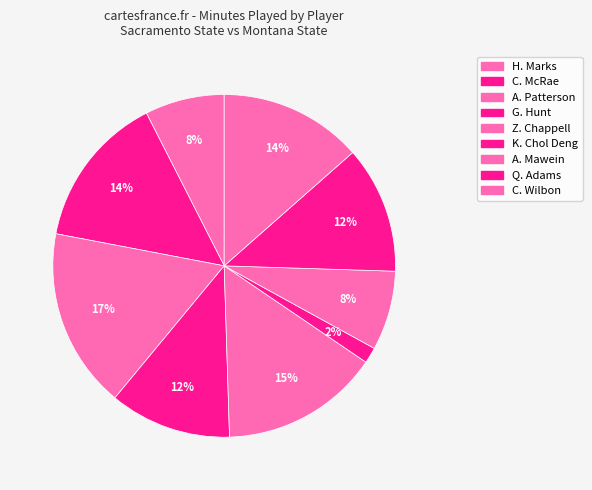

Which slice is the smallest?

K. Chol Deng